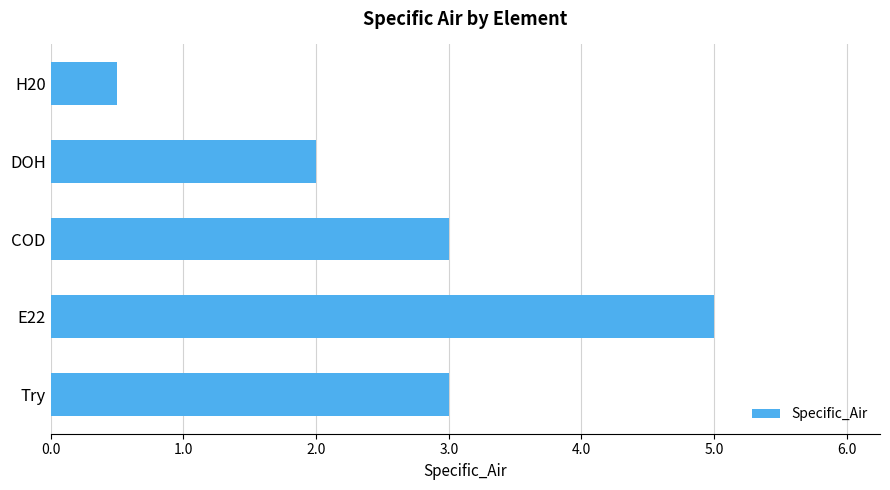

What is the sum of all values?

13.5